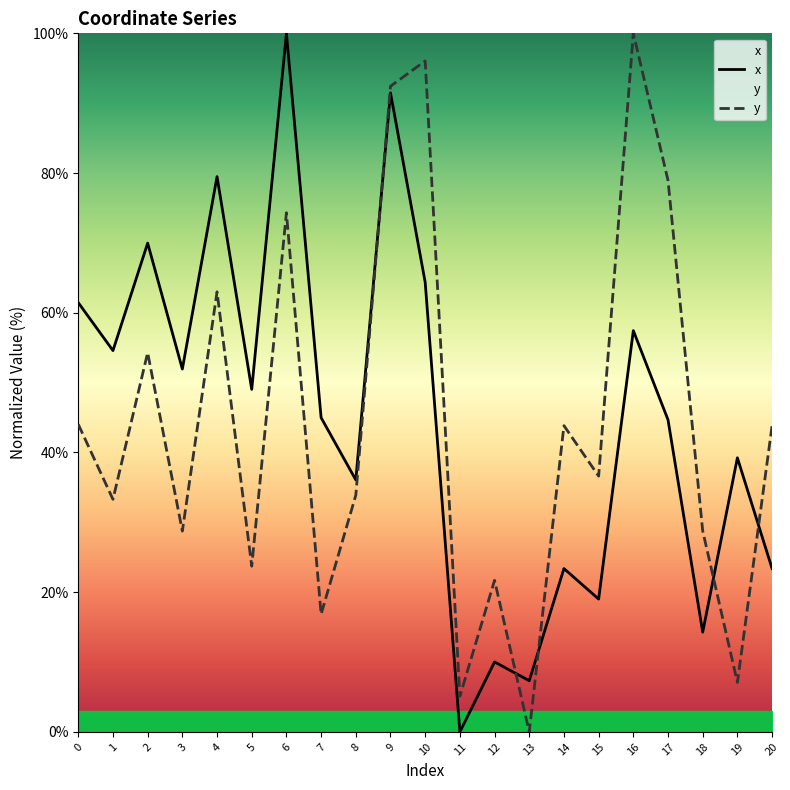

What is the sum of the x values at 20 and 1?

78.0